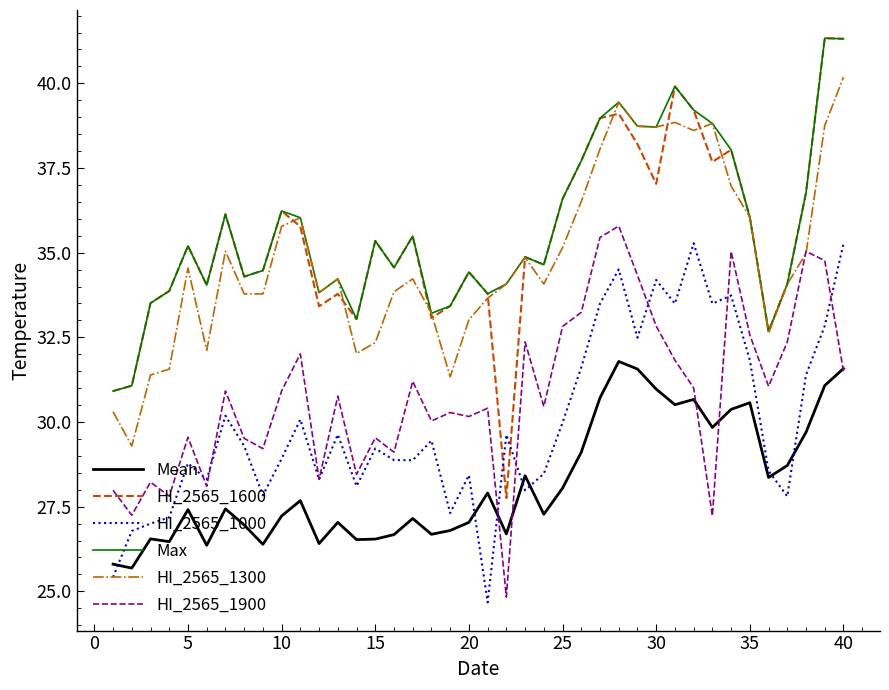

True or false: Mean has more than 0 points higher than both neighbors.

True